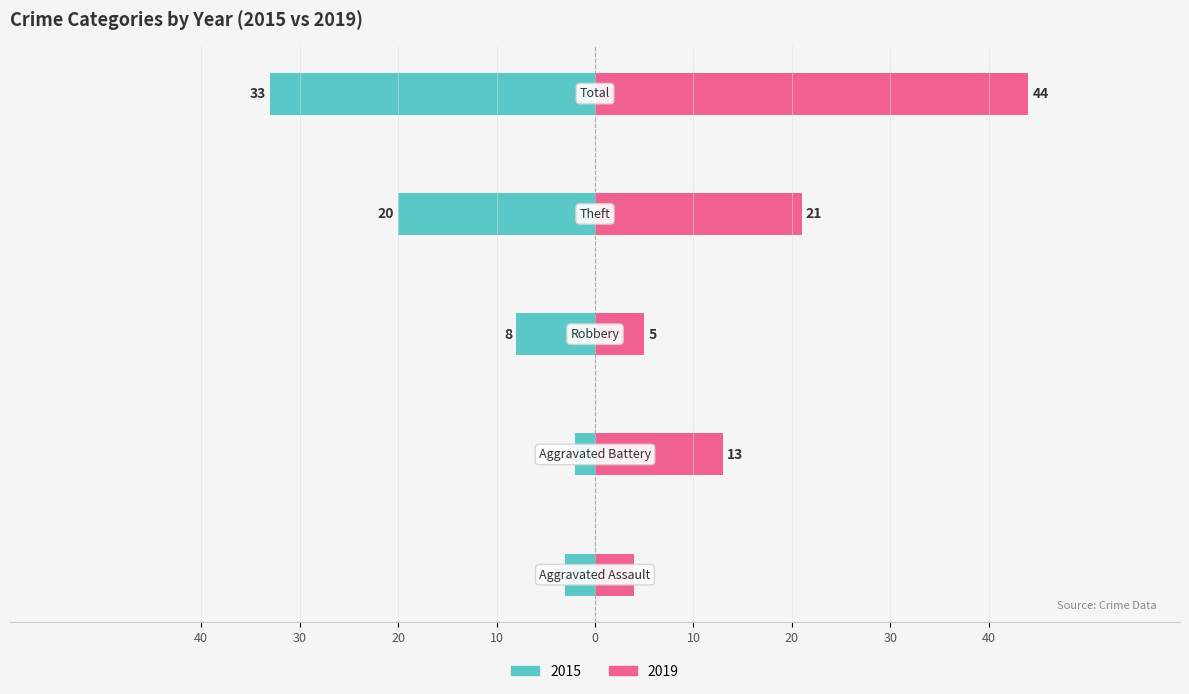

Reading left to right, extract all data points from this chart.

2015: -3	-2	-8	-20	-33
2019: 4	13	5	21	44